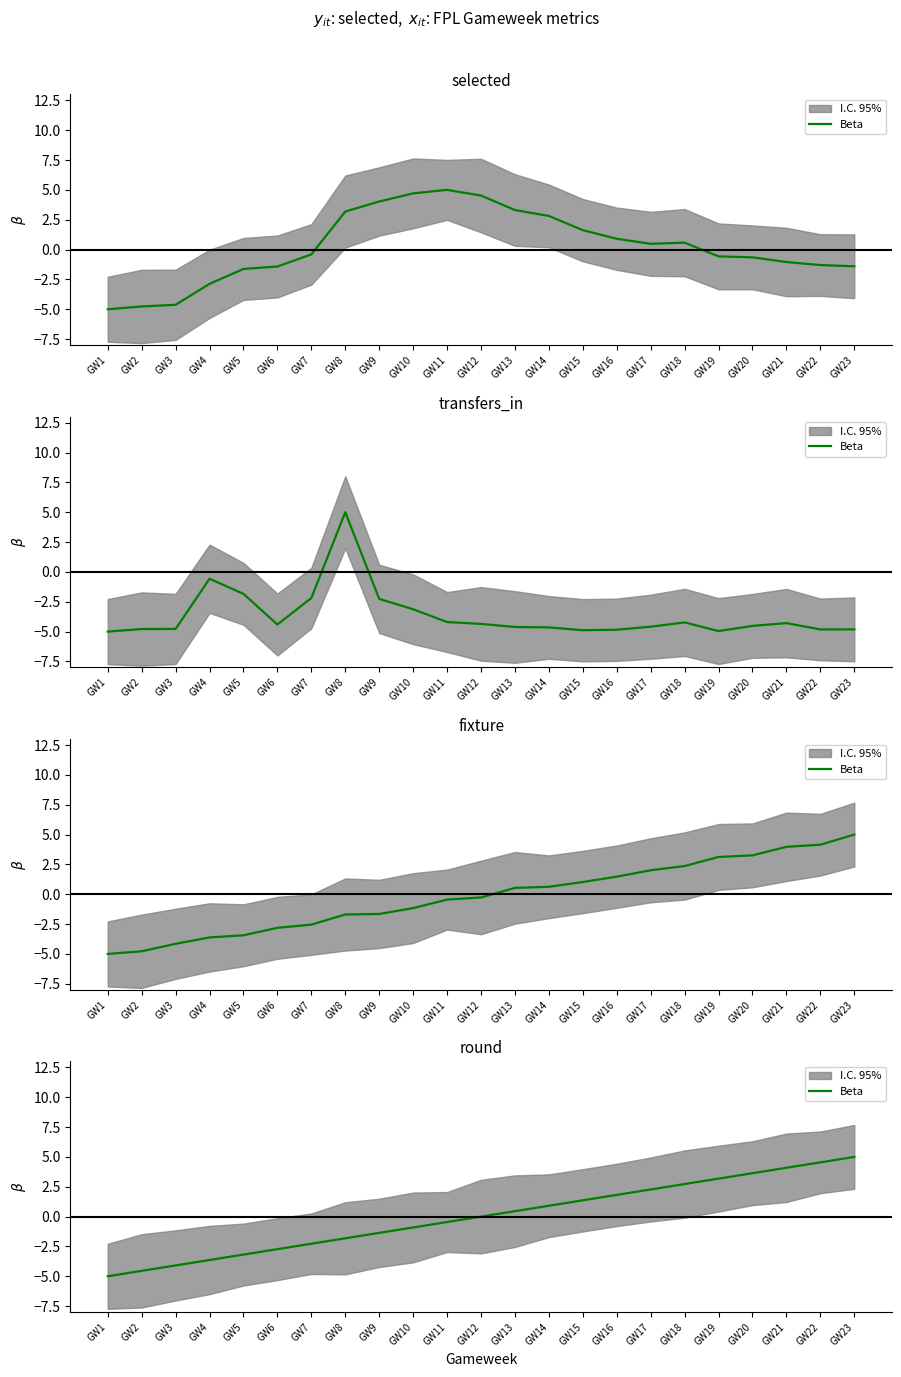

How many data points are less than 0?

11